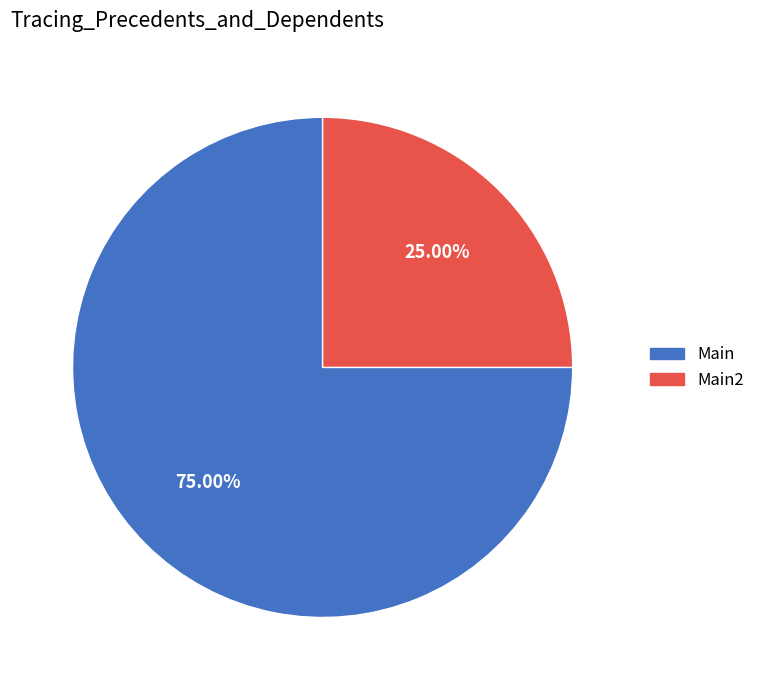

Is there any slice that represents more than half of the pie?

Yes